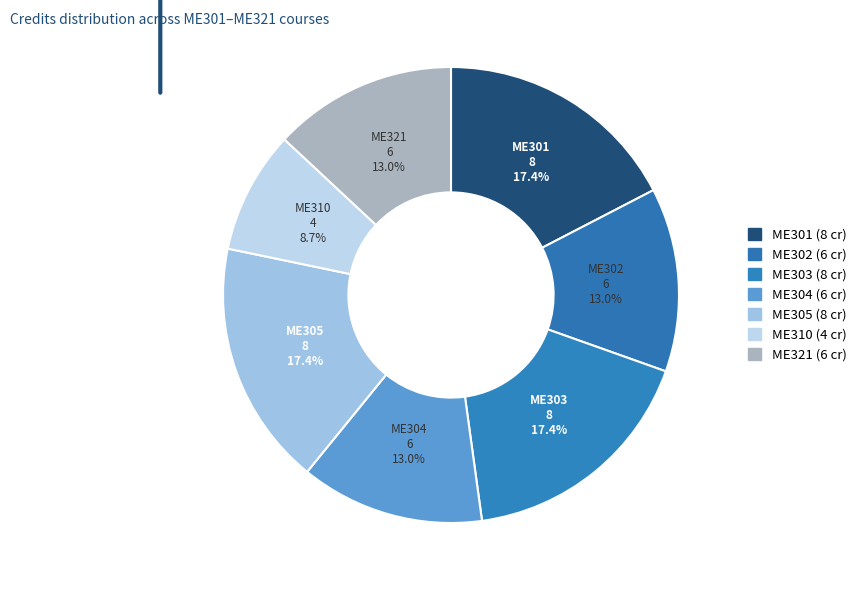

Is it true that ME301 is 23% of the pie?

False